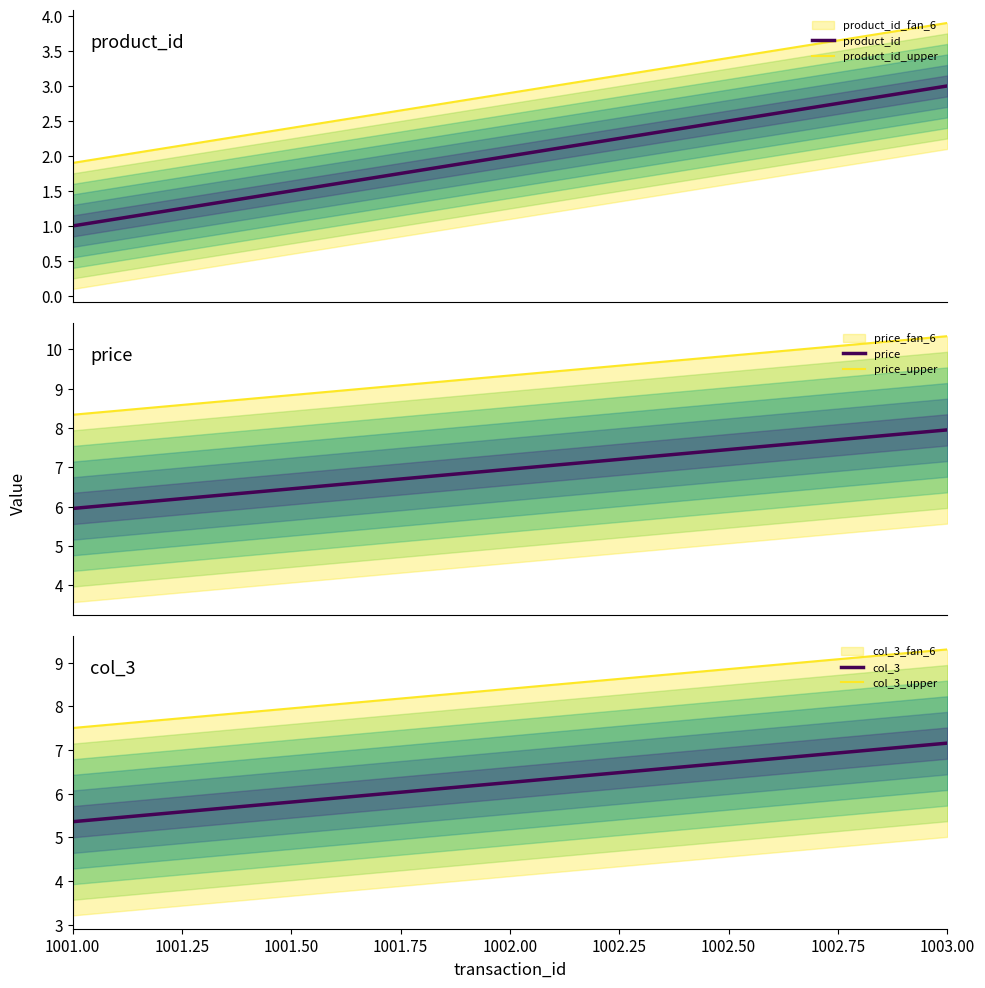

How many values in the product_id series are below 2?

1